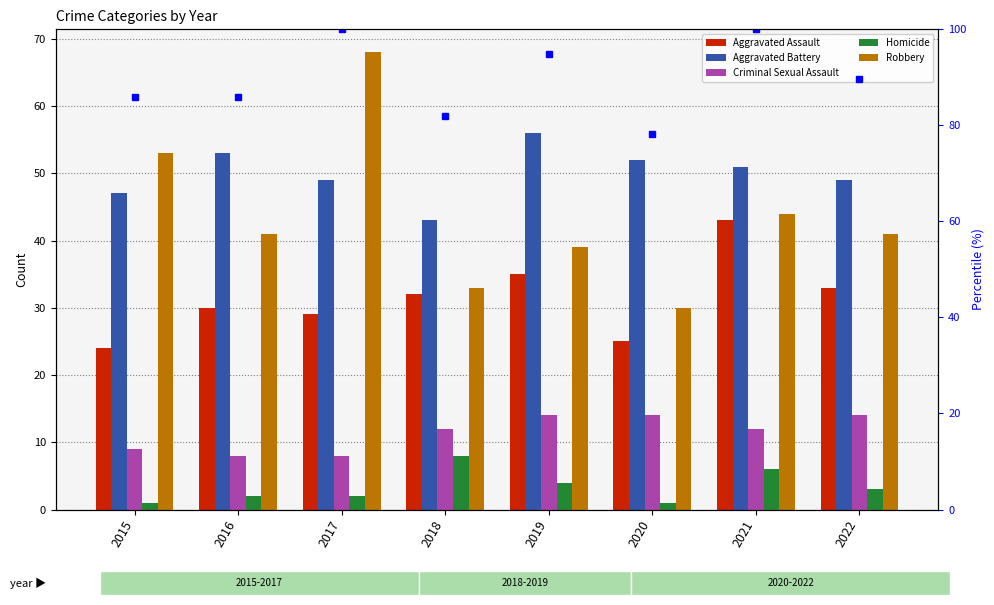

Which category has the lowest value in the Aggravated Assault series?

2015